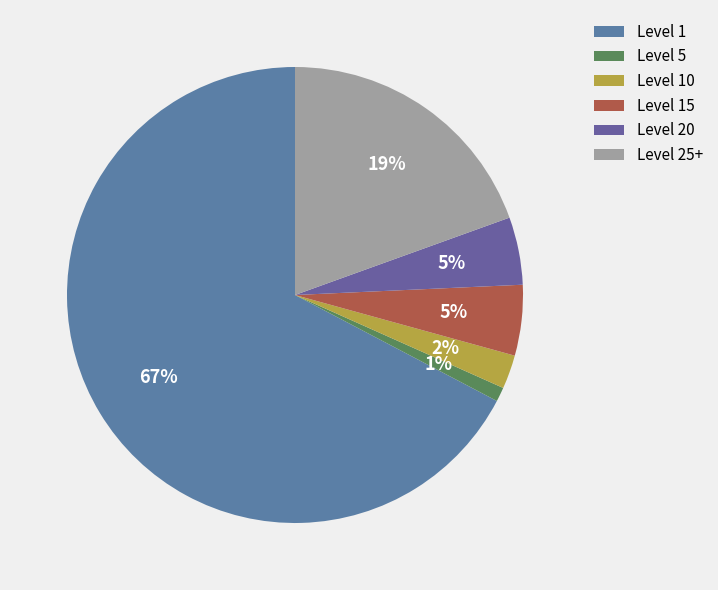

Count the number of slices in the pie.

6